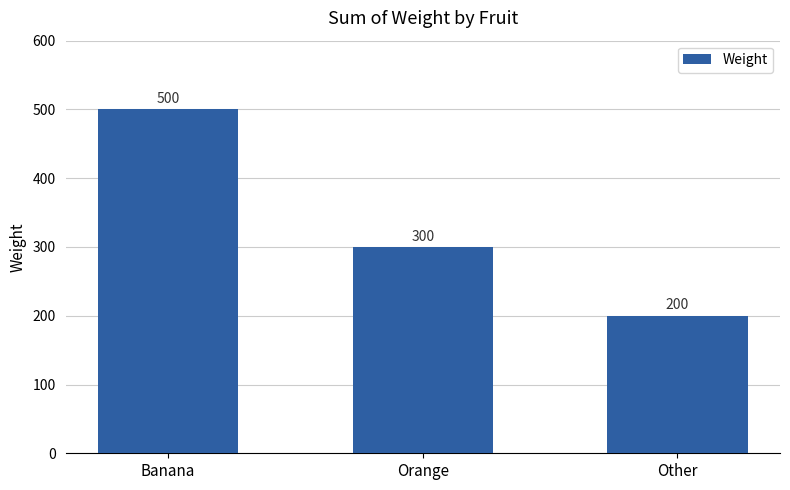

What is the average value?

333